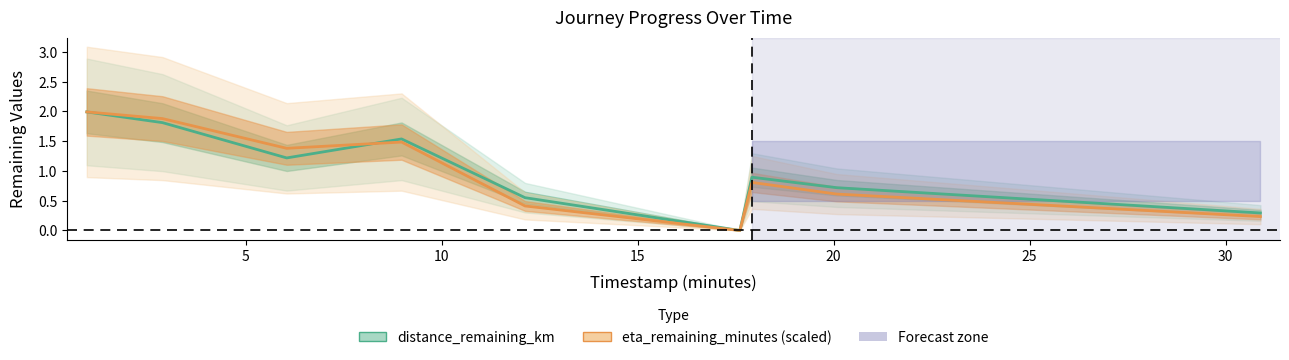

In distance_remaining_km, how many points are higher than both neighbors (excluding endpoints)?

2